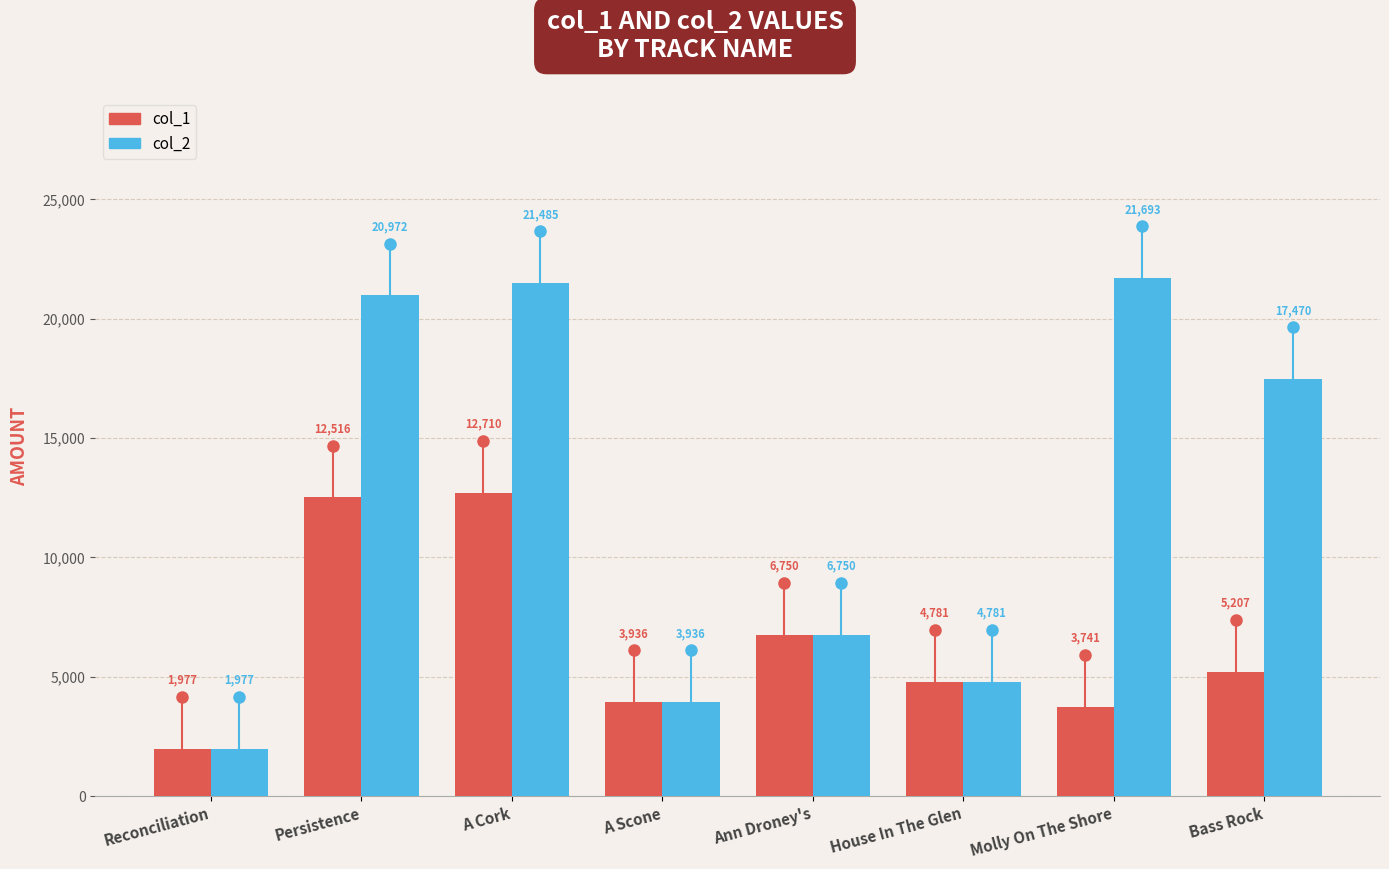

Does the chart contain any negative values?

No